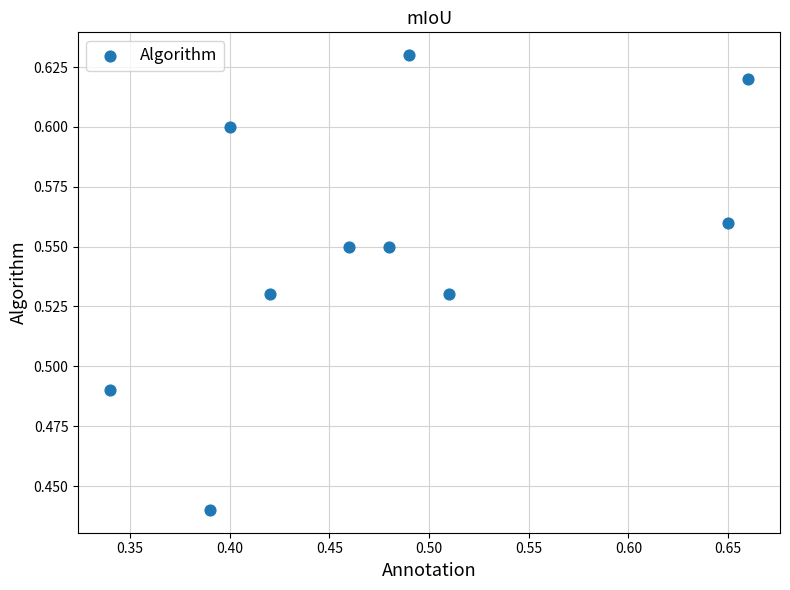

What is the range of X values (max minus min)?

0.3